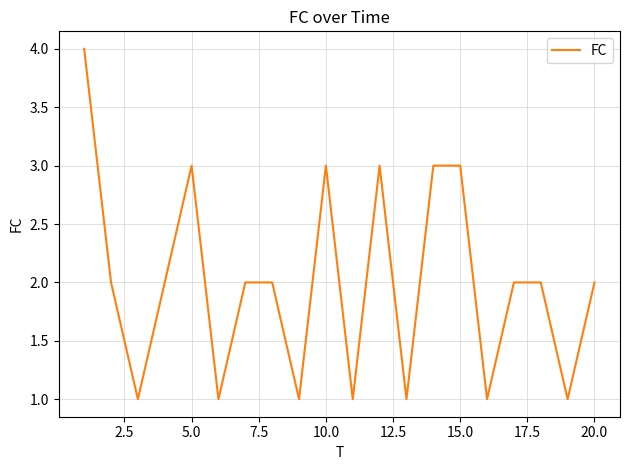

What is the difference between the maximum and minimum values?

3